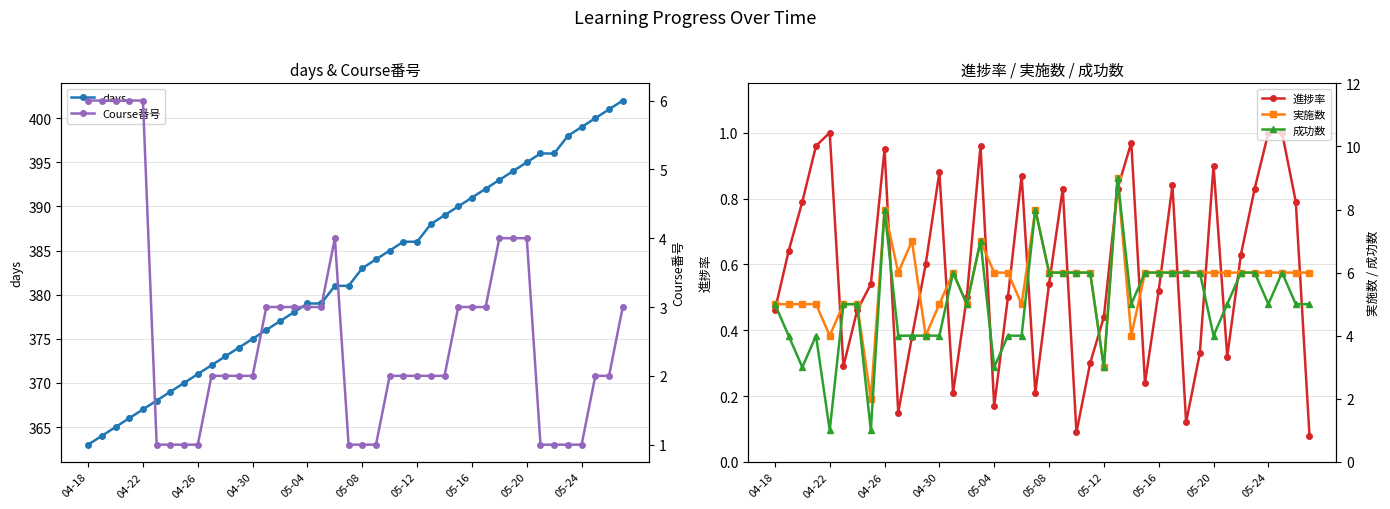

What is the difference between the second highest and second lowest values in the days series?

37